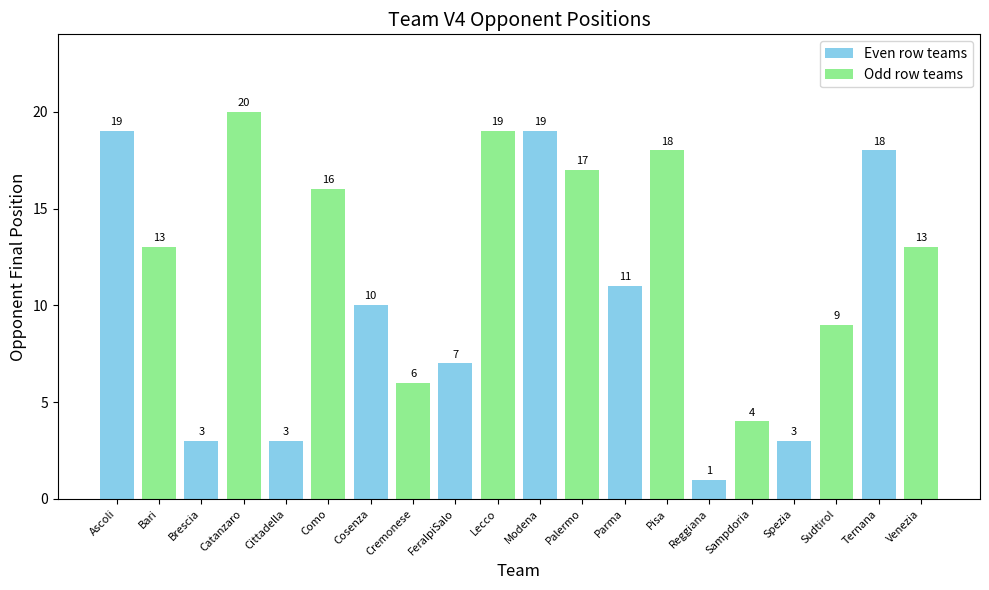

What is the approximate value at Sampdoria, to the nearest 5?

5